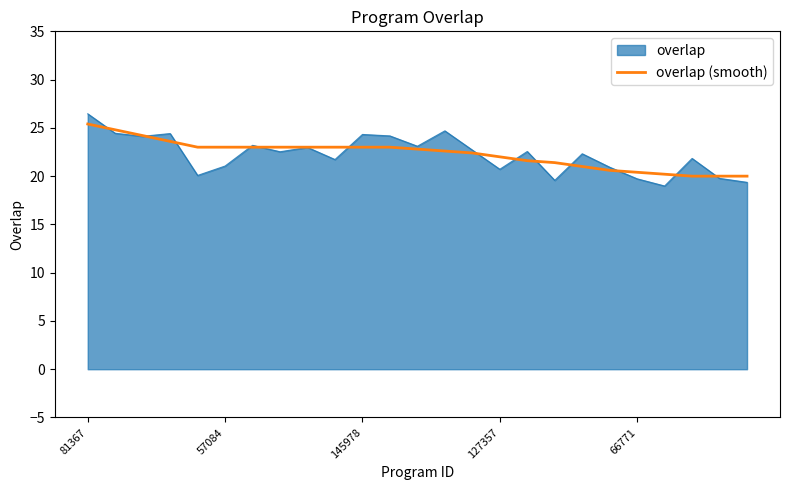

What is the greatest value displayed?

26.5